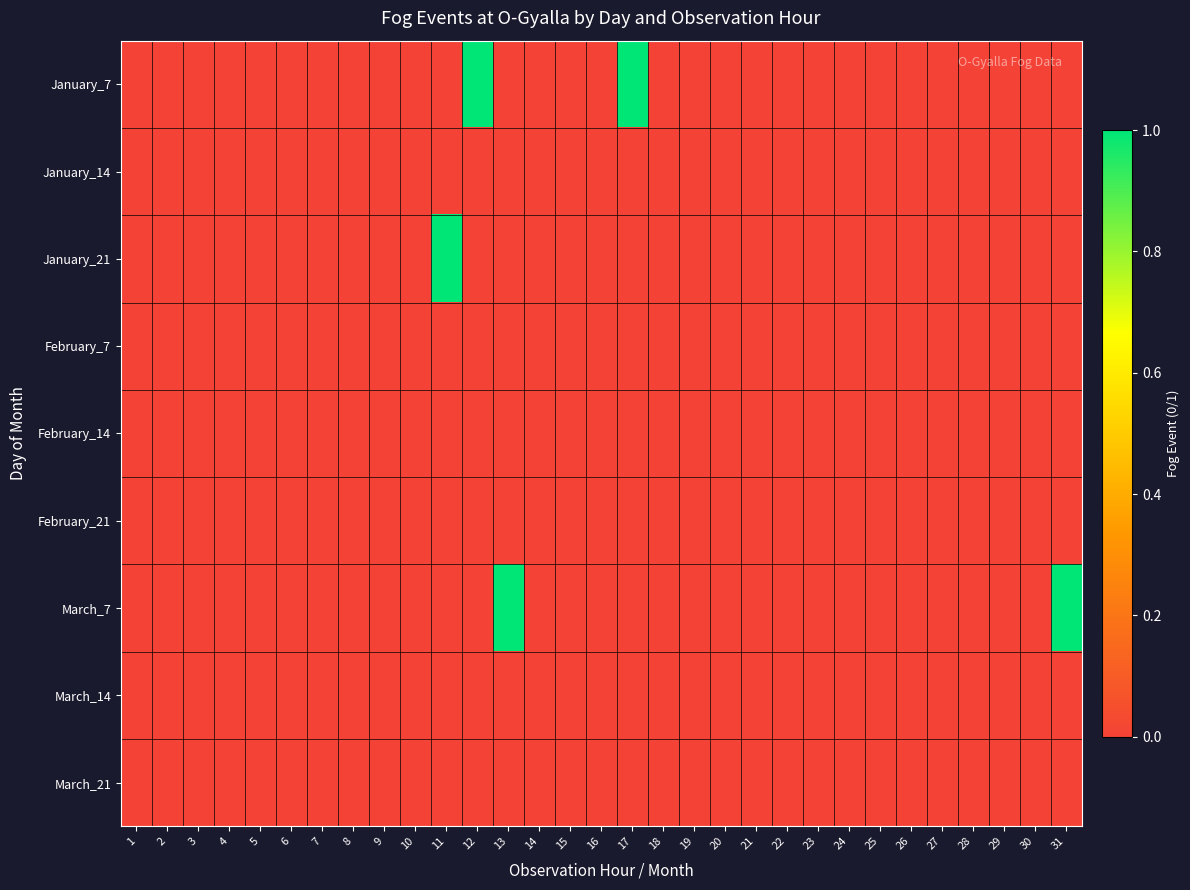

Which series has the largest range (max minus min)?

January_7